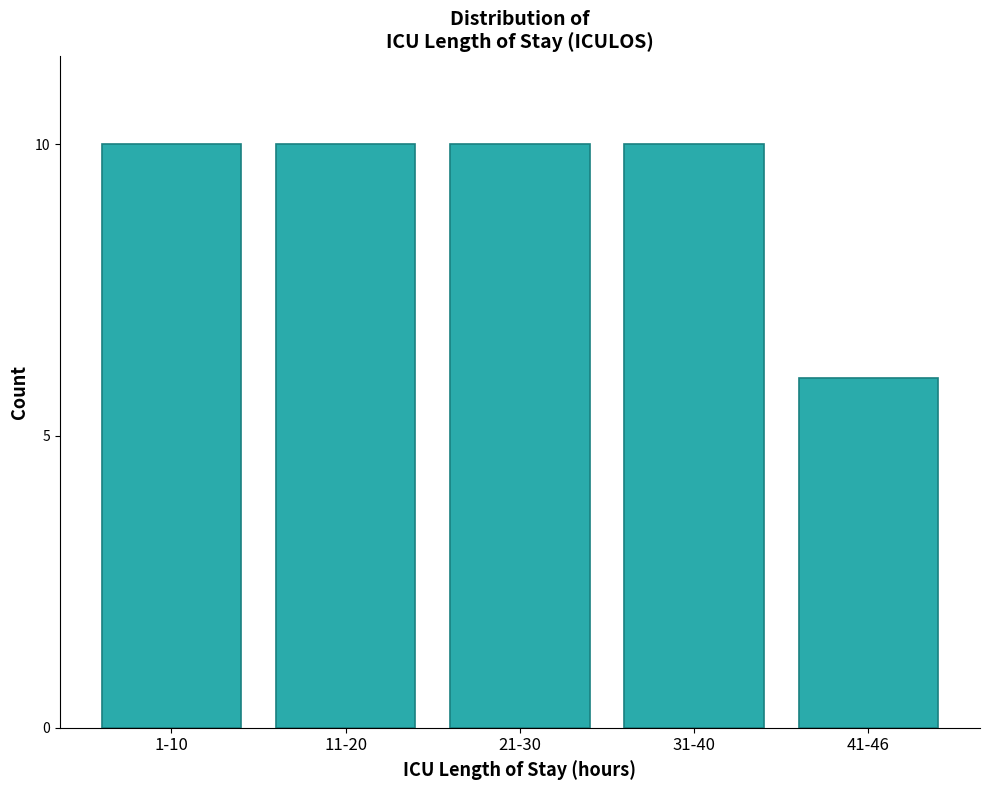

Reading left to right, what are all the values shown in this chart?

10	10	10	10	6